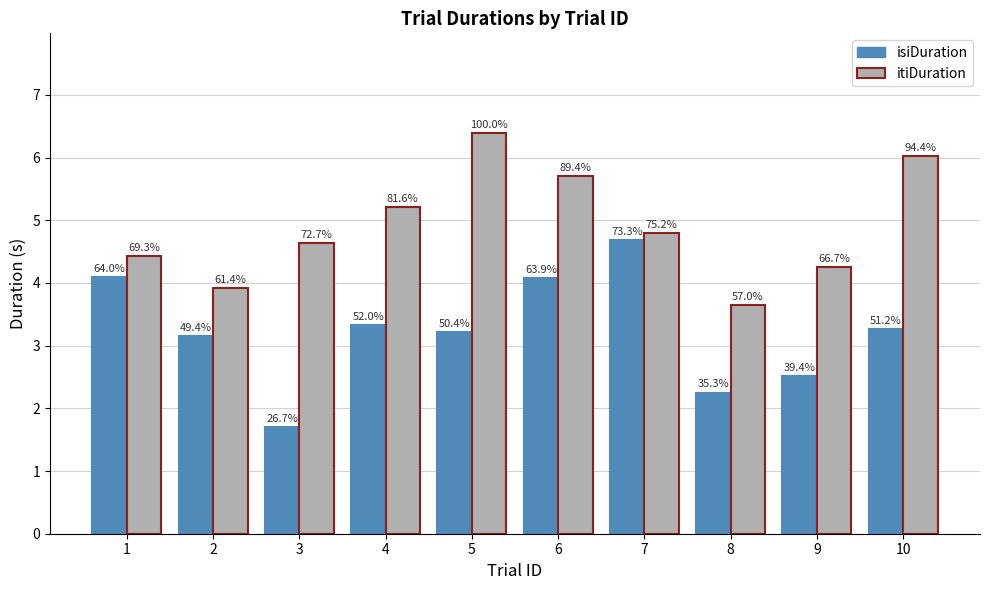

Which has a higher value, 9 or 8?

9